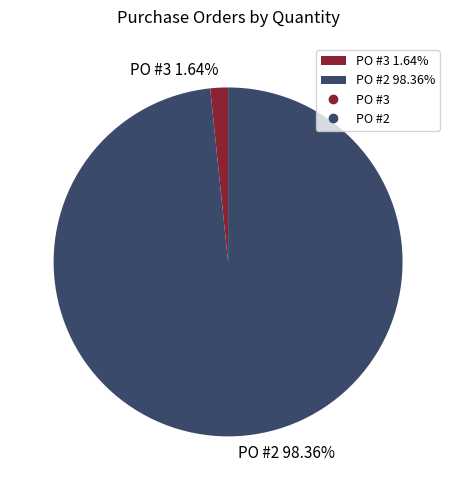

To the nearest percent, what is the difference between the largest and smallest slice percentages?

97%